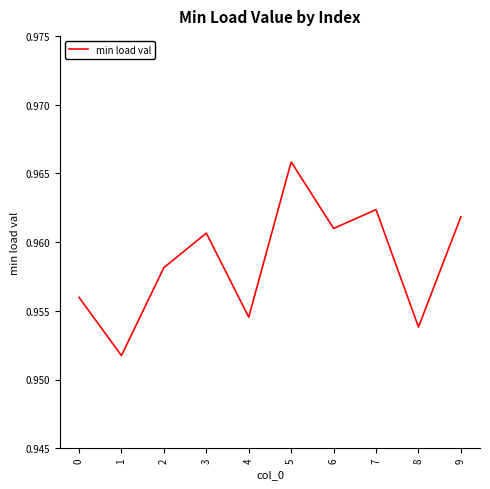

Which has a higher value, 3 or 5?

5